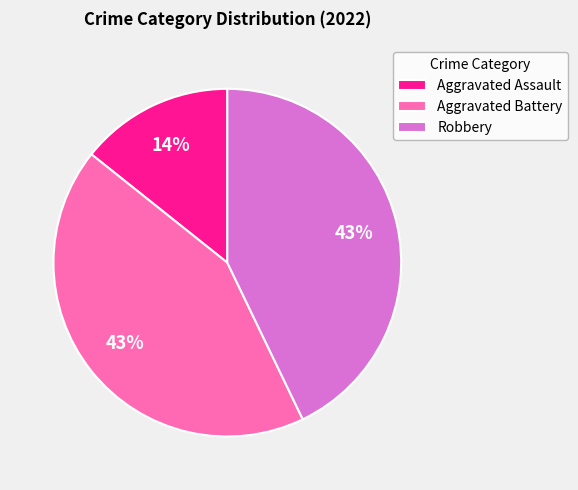

Which has a higher value, Aggravated Assault or Aggravated Battery?

Aggravated Battery